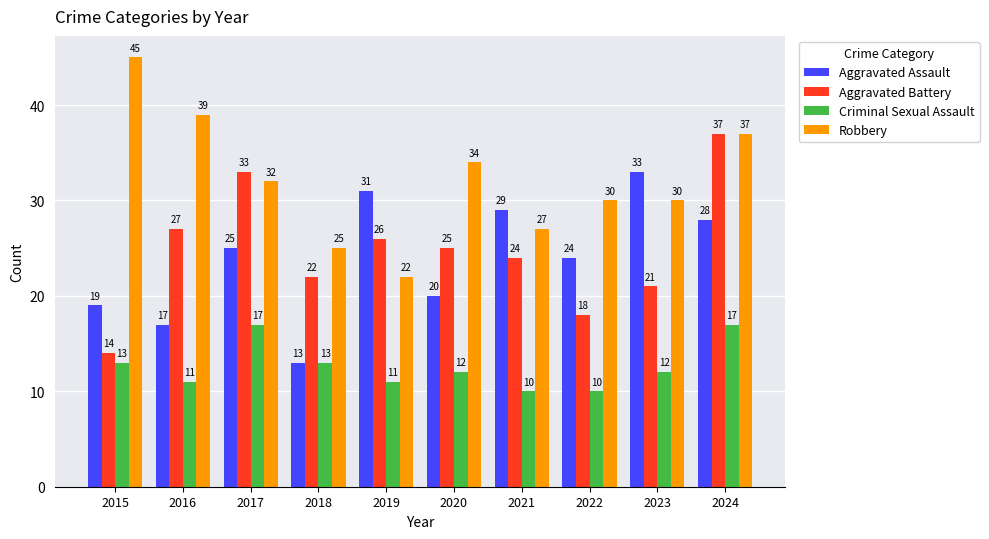

Count the Criminal Sexual Assault values in the range 11 to 13.

6